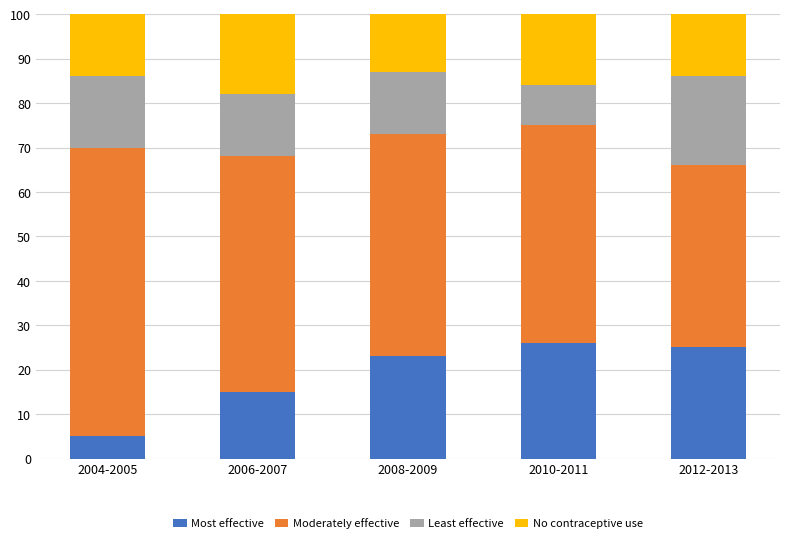

Rank the categories by Most effective value from lowest to highest.

2004-2005, 2006-2007, 2008-2009, 2012-2013, 2010-2011